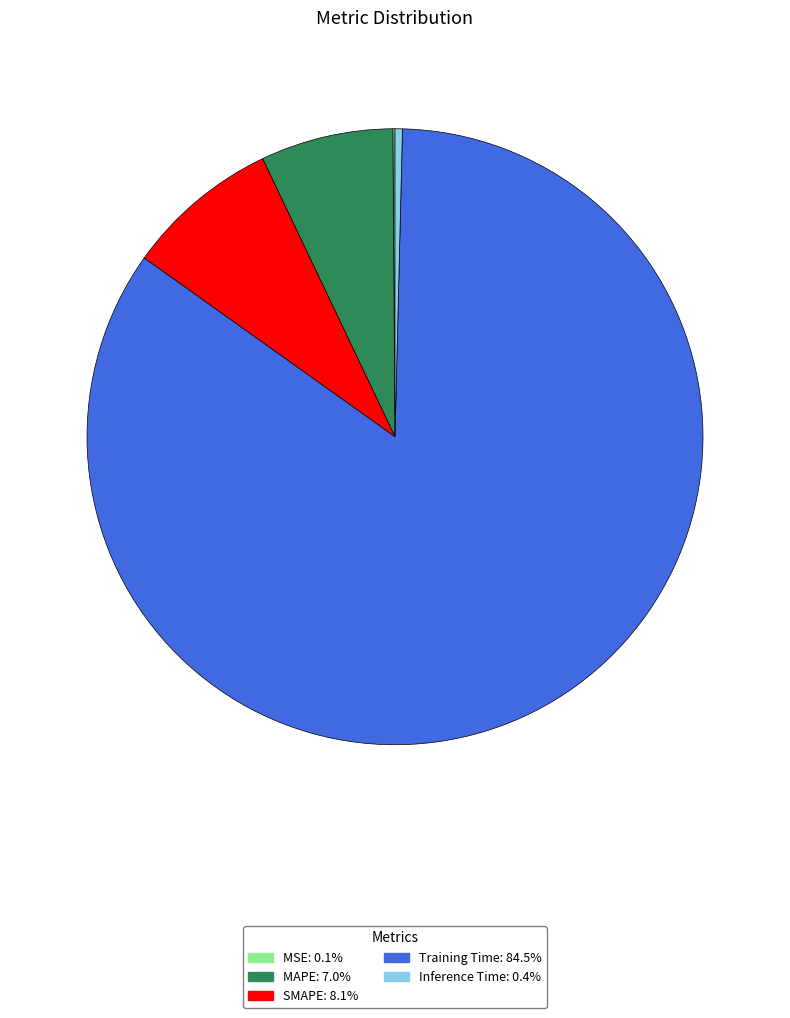

Do SMAPE and MAPE together represent more than half of the pie?

No